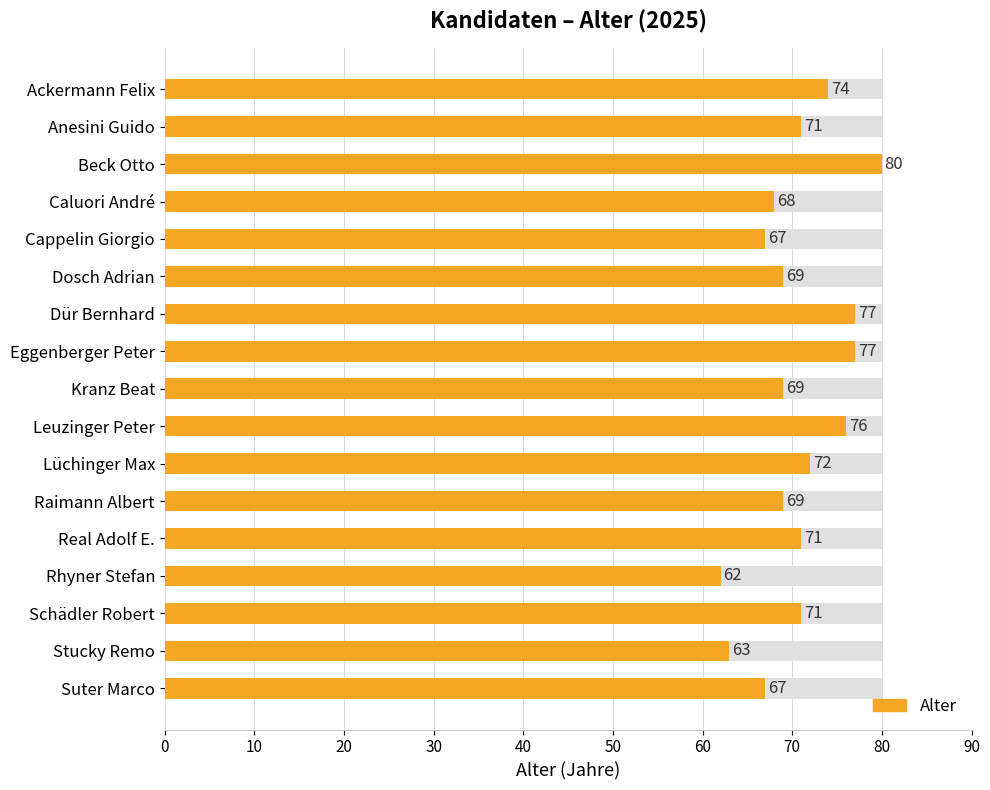

Are the bars grouped side by side (vs. stacked)?

No